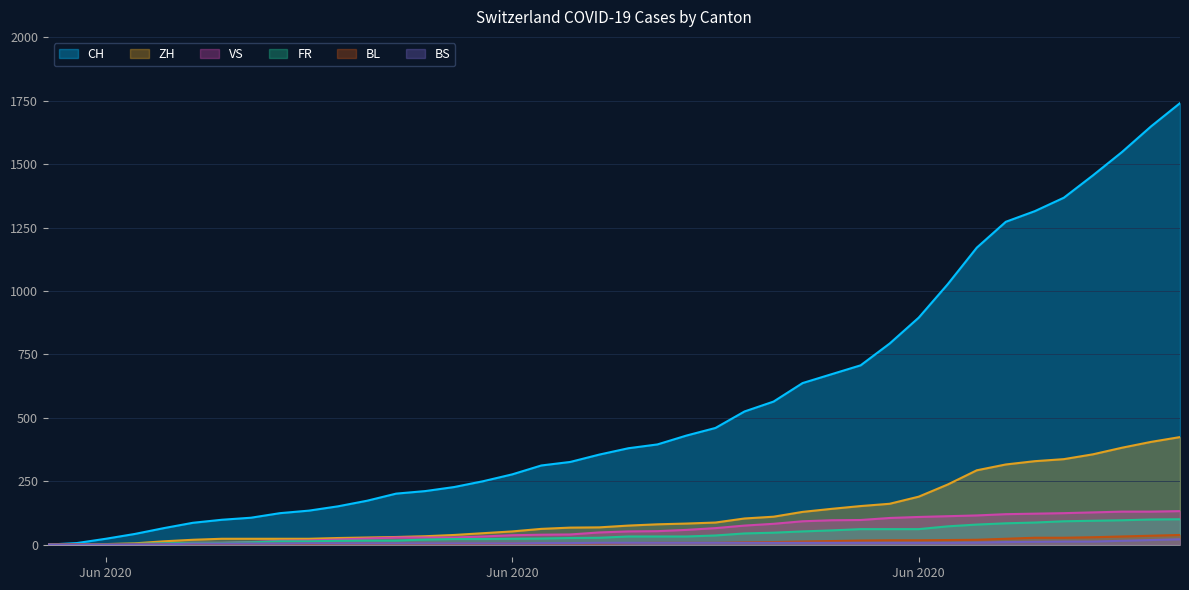

Where is BS nearest to the value 10?

2020-07-03